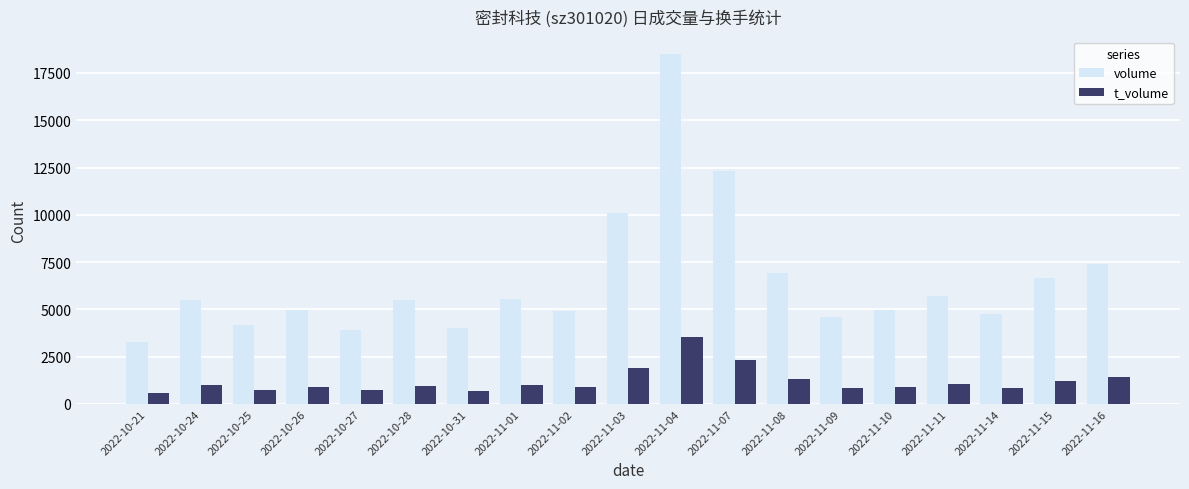

What is the sum of all volume values?

123765